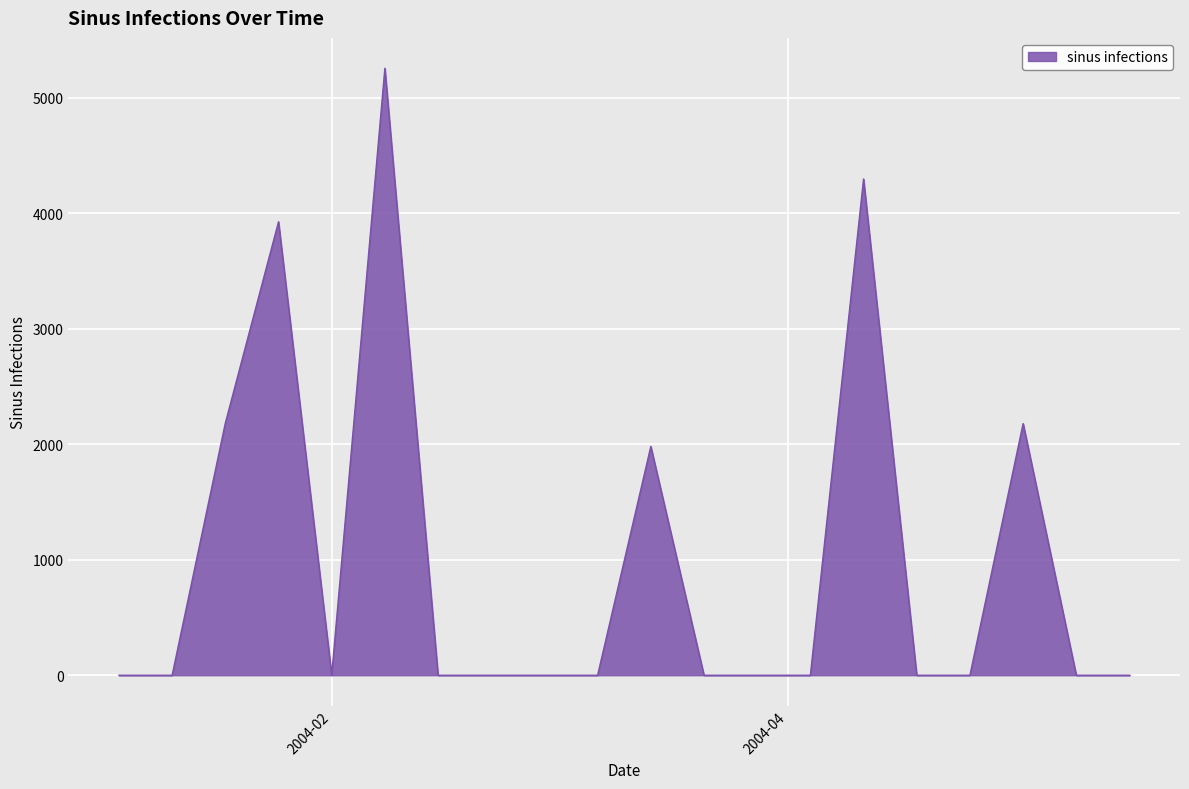

True or false: the data has more than 1 interior local peaks.

True